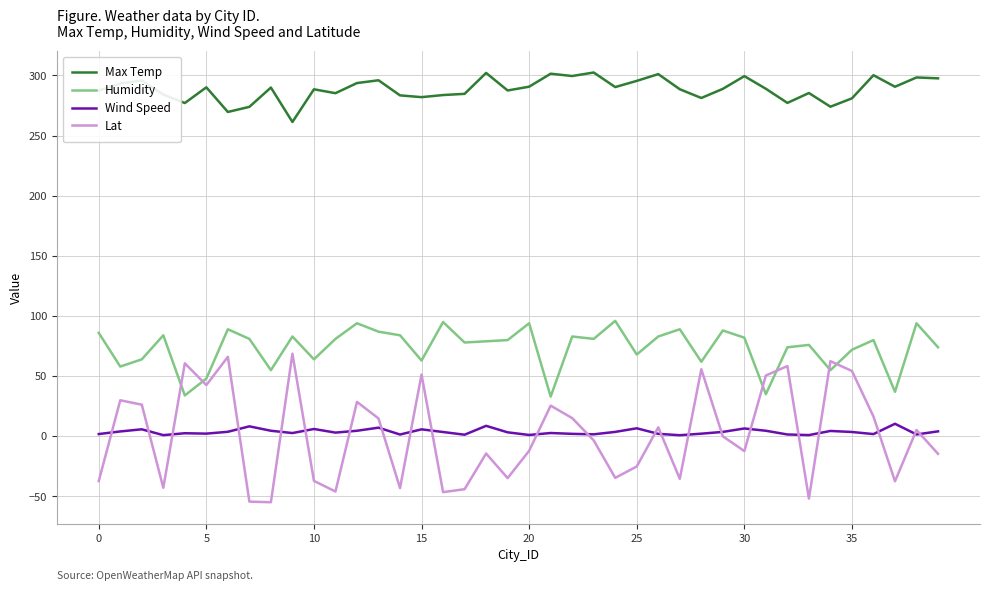

Which series has the widest spread of values?

Lat